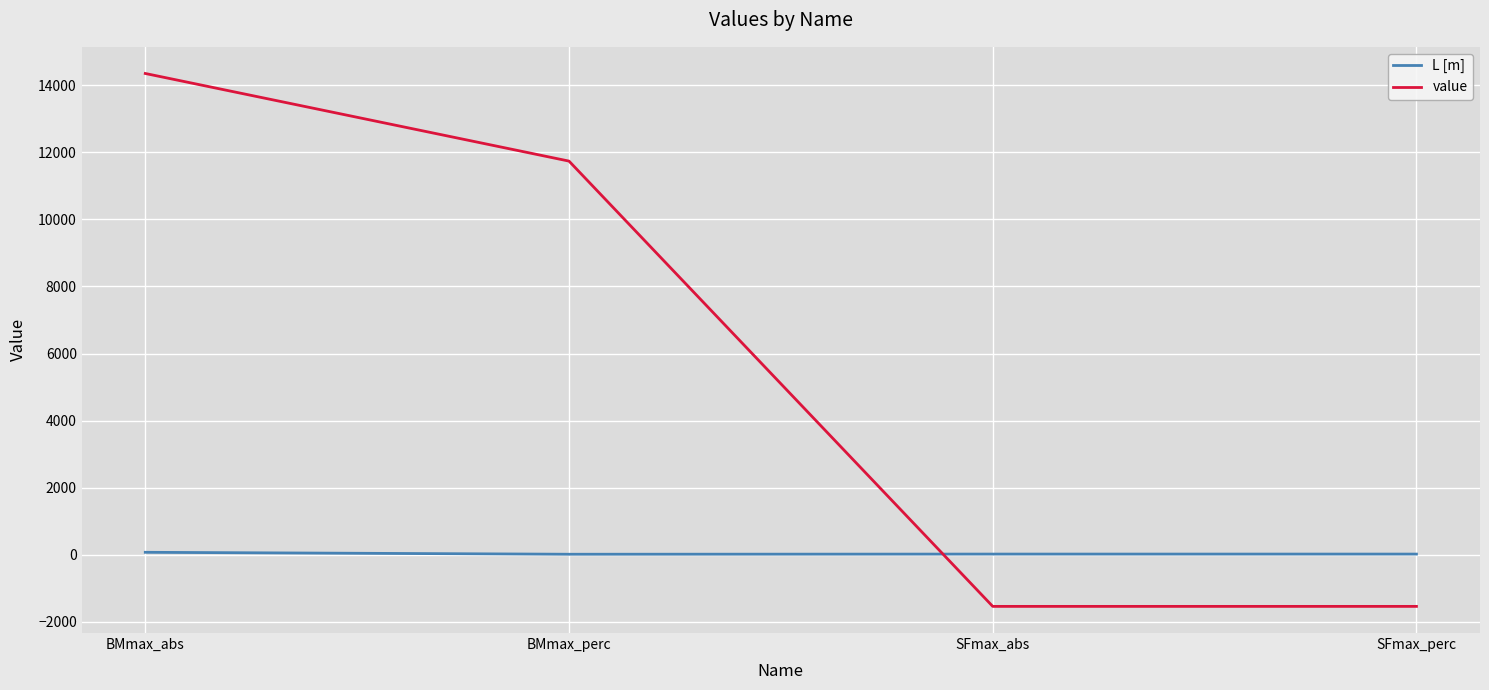

Which series has the largest range (max minus min)?

value